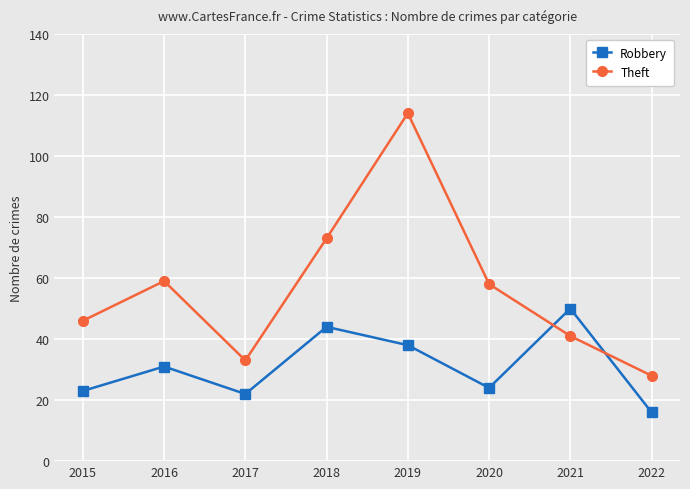

At 2015, list the series in order from largest to smallest.

Theft, Robbery